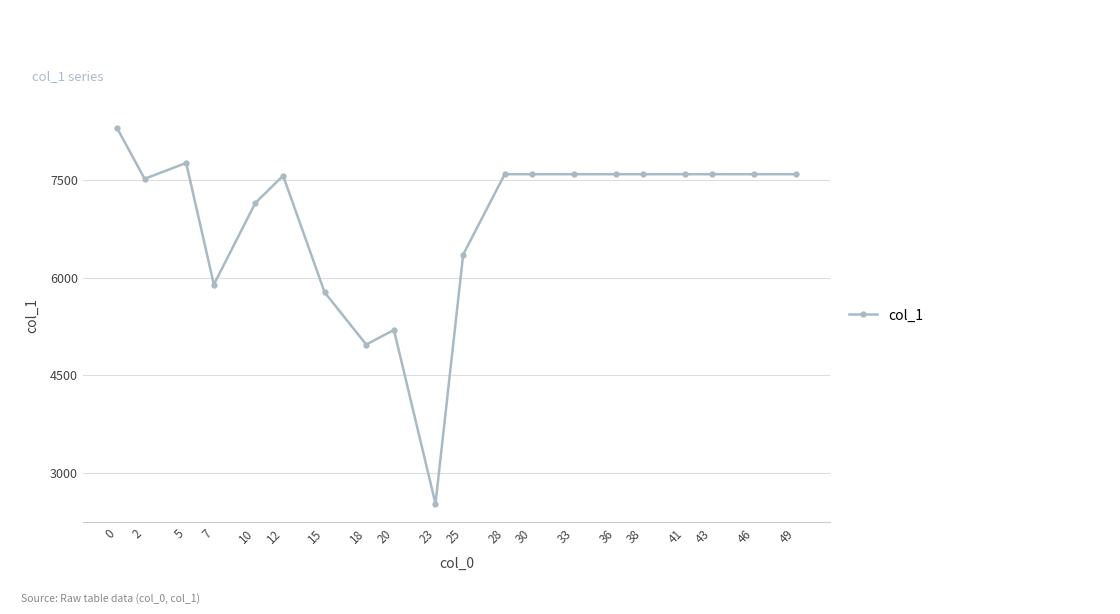

The chart shows a value of 7588 at 49. True or false?

True